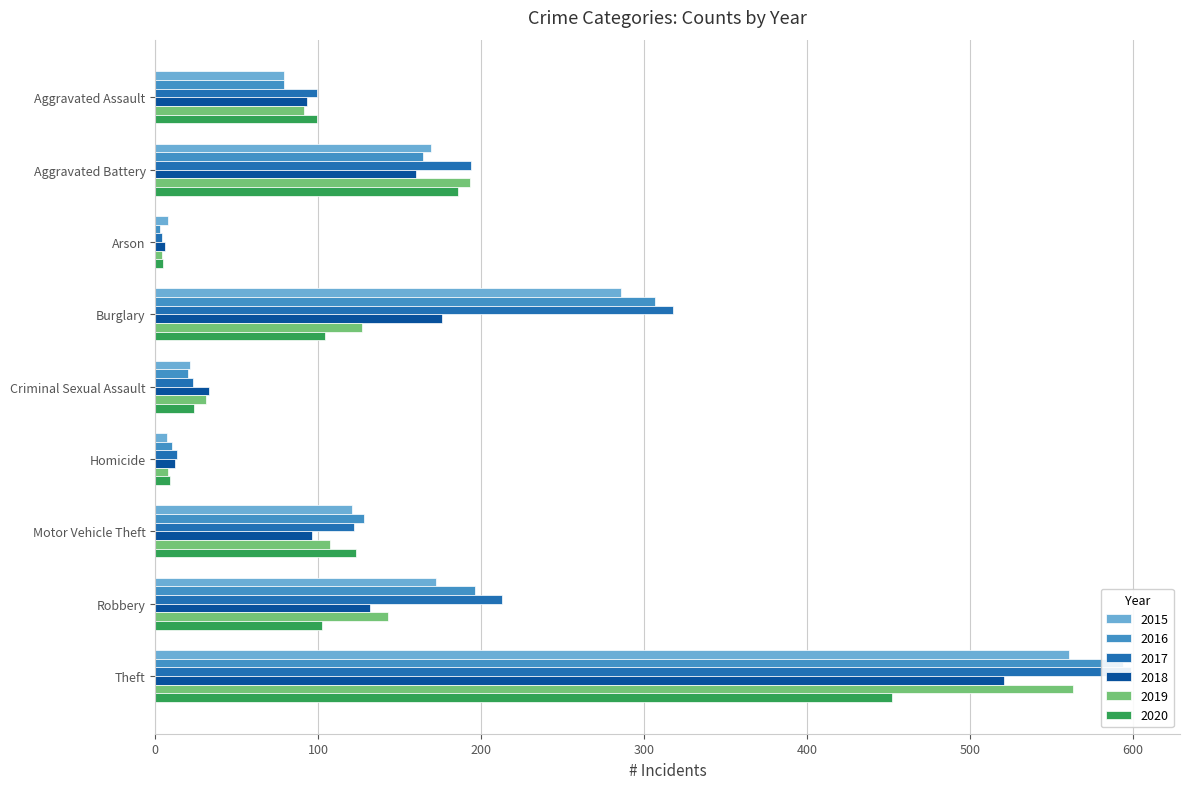

At which category is the sum across all series the highest?

Theft